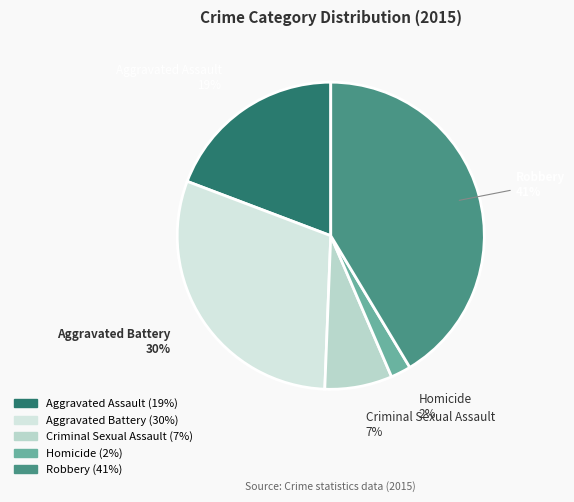

To the nearest percent, what is the combined percentage of Aggravated Assault and Criminal Sexual Assault?

26%